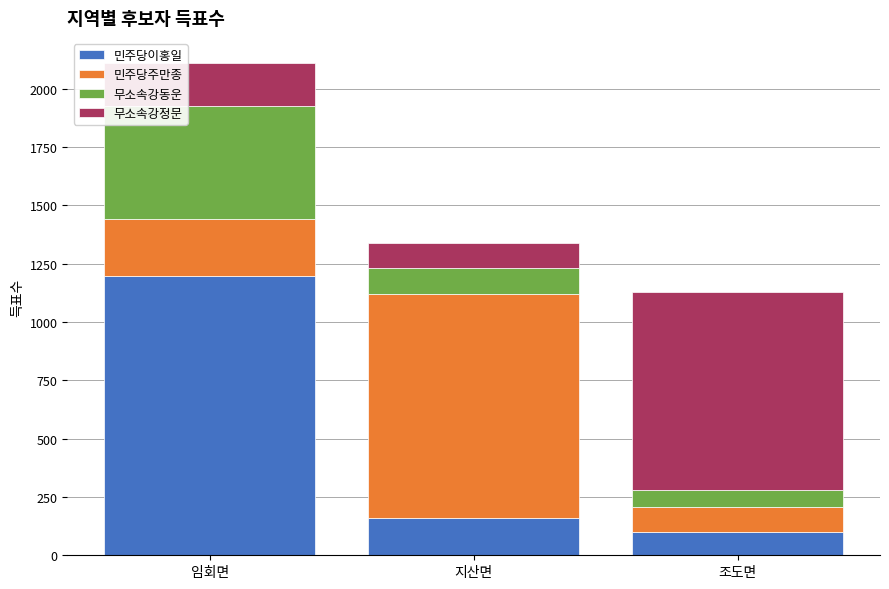

What is the approximate value of 민주당이홍일 at 조도면?

98